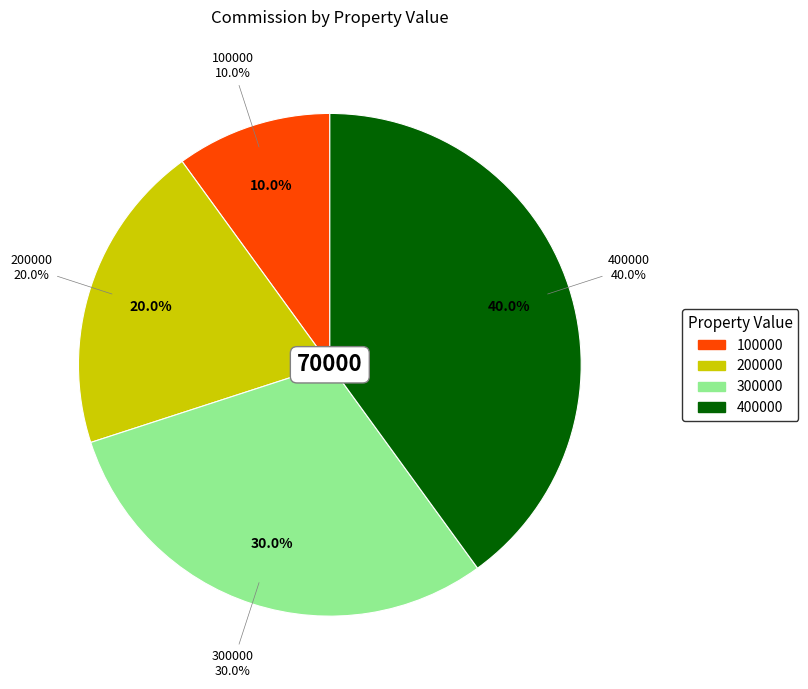

Between 400000 and 300000, which is larger?

400000